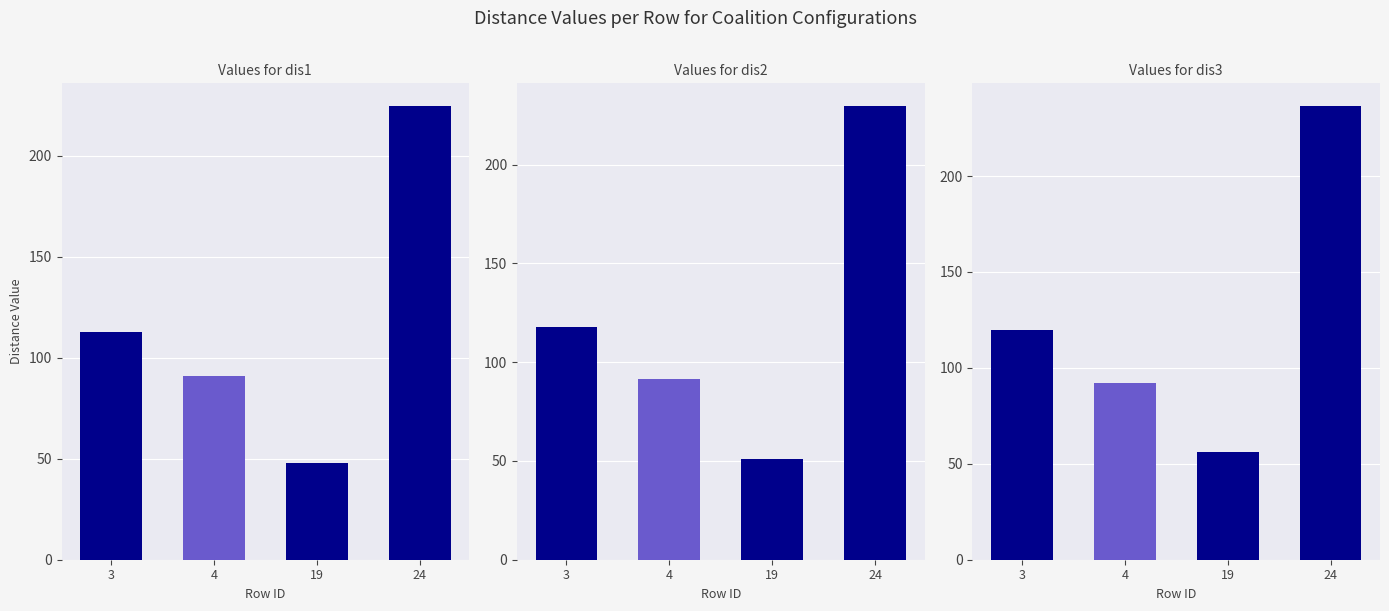

List the series in order of their peak value, lowest first.

dis1, dis2, dis3